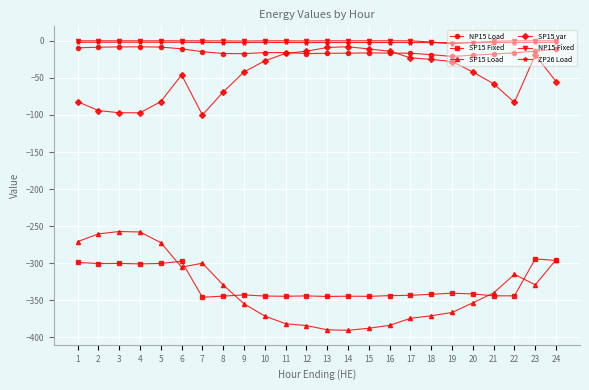

How many data points in SP15 Load are less than -339?

13